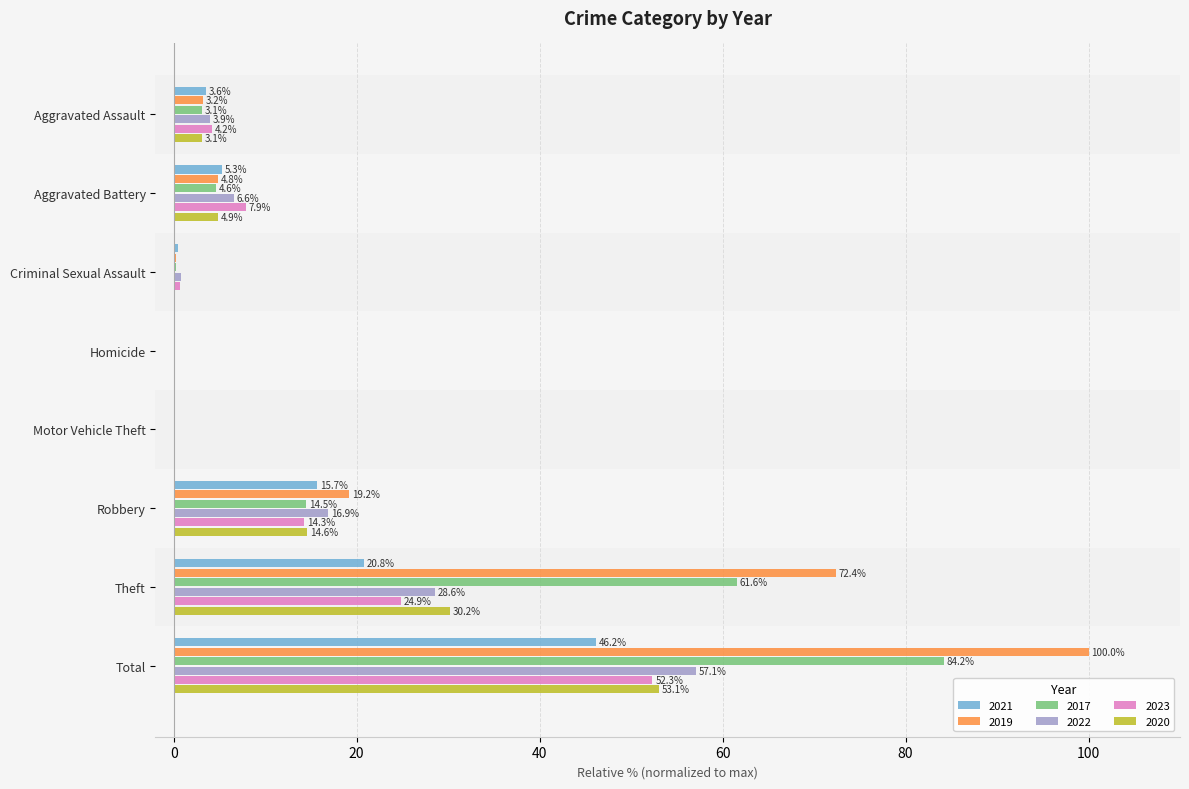

Read the 2020 value at Robbery.

14.6